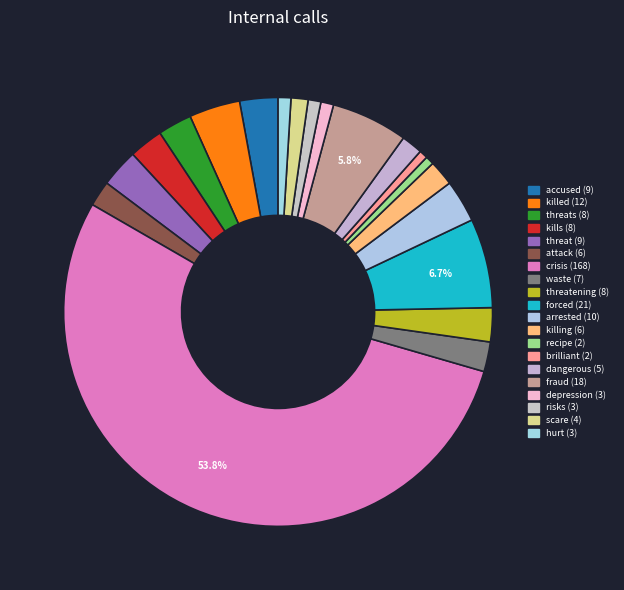

How many slices are in this pie chart?

20